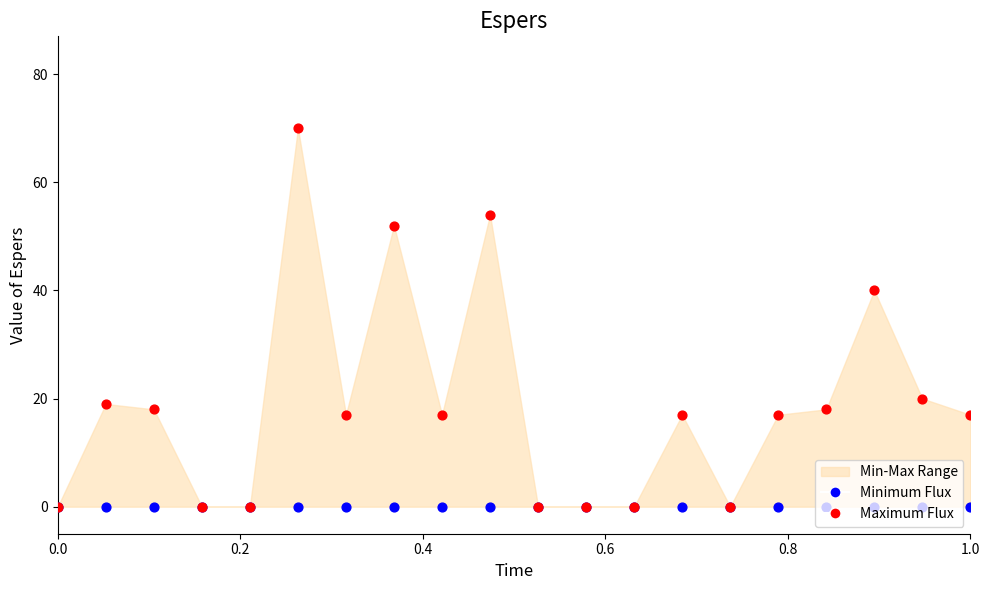

At how many categories does at least one series exceed 20?

4